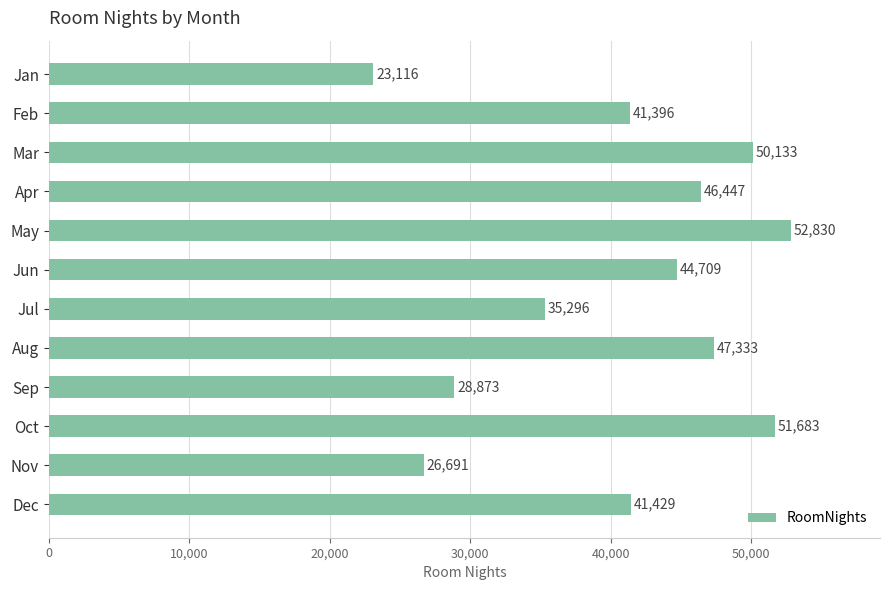

The value at Nov is 16262. True or false?

False